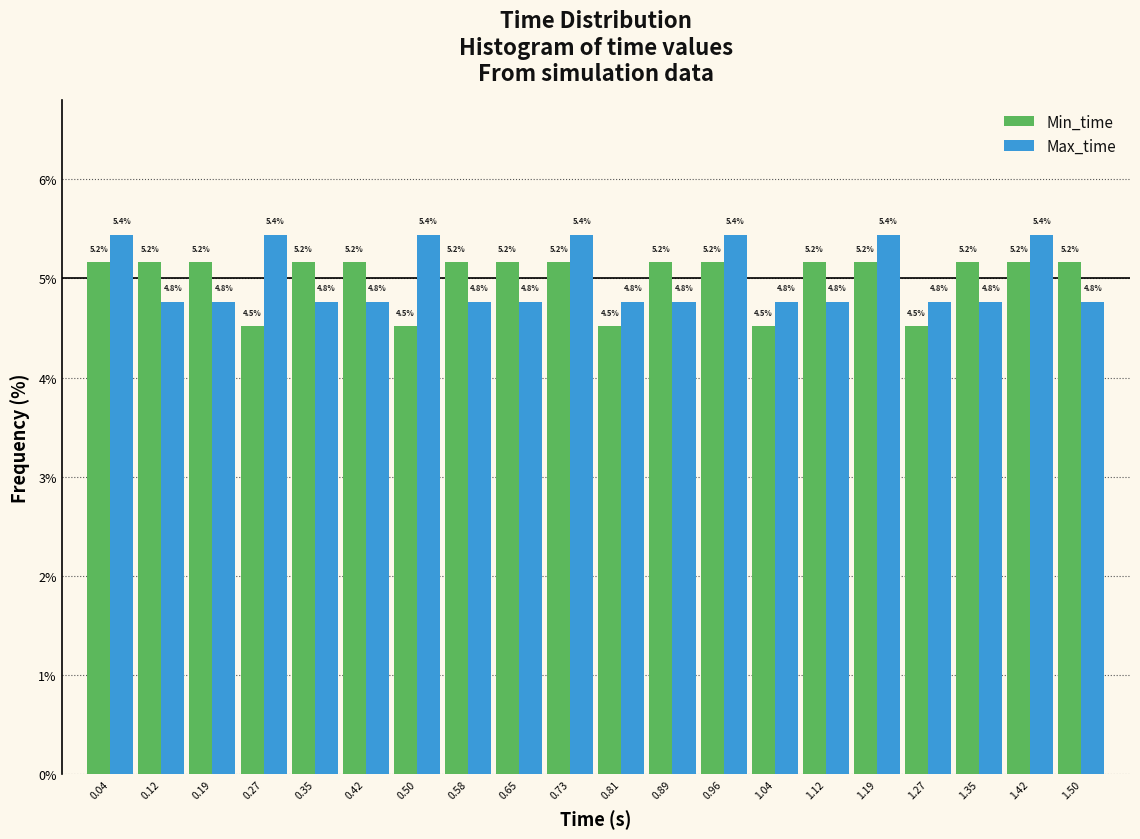

Reading right to left, what are all the values shown in this chart?

Min_time: 5.2	5.2	5.2	4.5	5.2	5.2	4.5	5.2	5.2	4.5	5.2	5.2	5.2	4.5	5.2	5.2	4.5	5.2	5.2	5.2
Max_time: 4.8	5.4	4.8	4.8	5.4	4.8	4.8	5.4	4.8	4.8	5.4	4.8	4.8	5.4	4.8	4.8	5.4	4.8	4.8	5.4